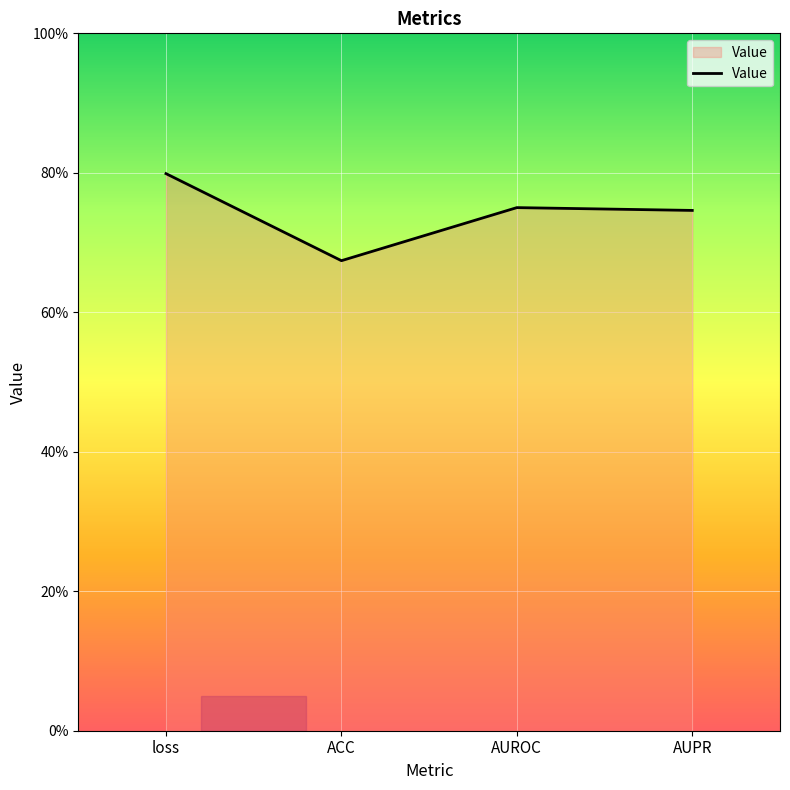

How many points are lower than both their immediate neighbors (excluding endpoints)?

1